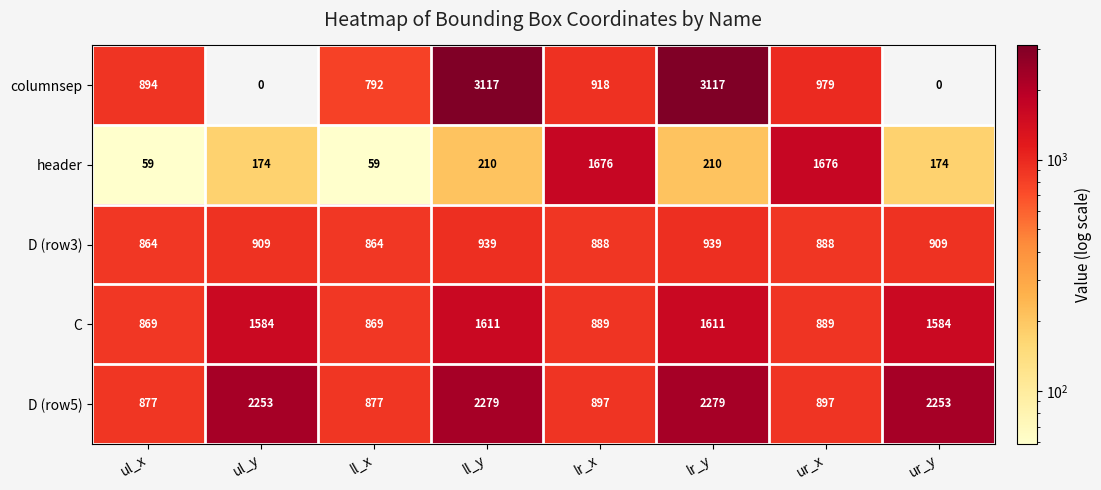

Which series has the largest total across all categories?

D (row5)